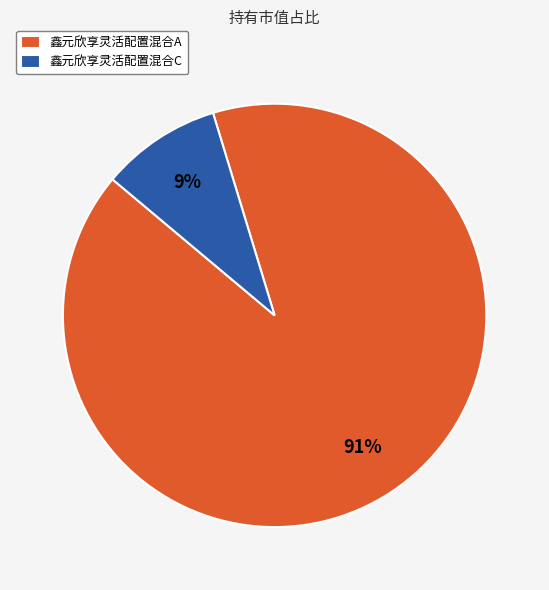

To the nearest percent, what is the difference between the 鑫元欣享灵活配置混合C and 鑫元欣享灵活配置混合A slice percentages?

82%